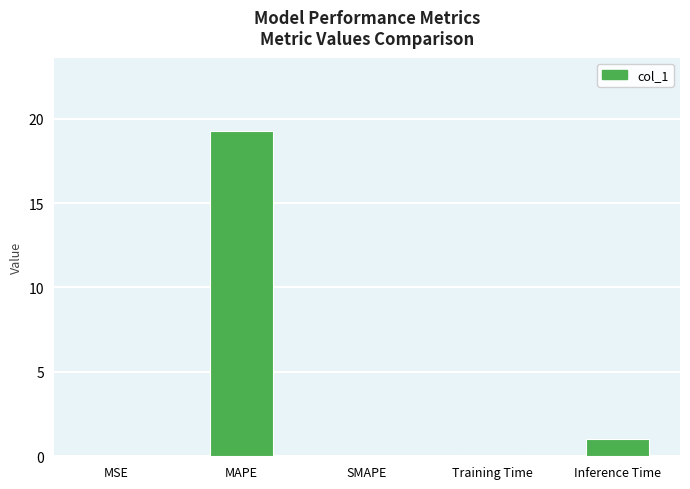

Count the number of categories in the chart.

5